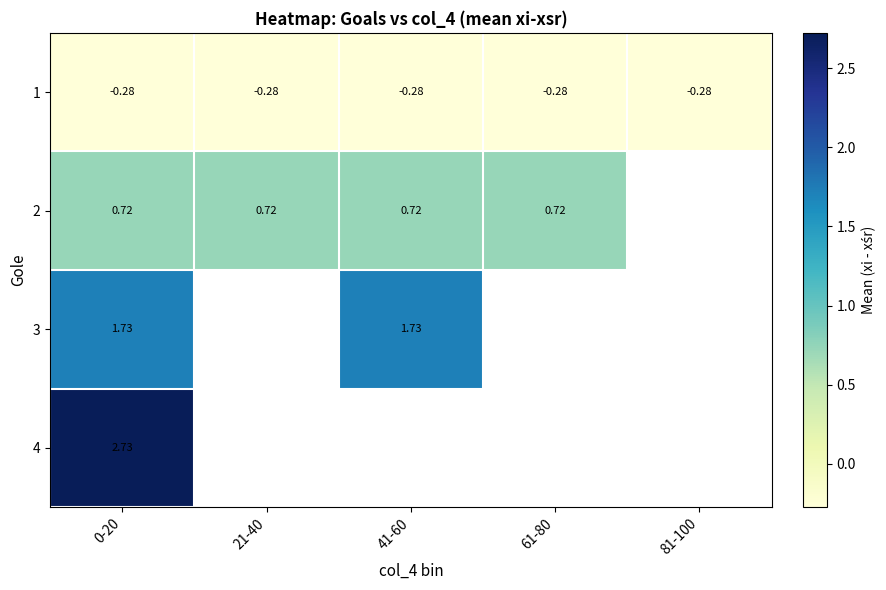

Is the value of 2 at 41-60 greater than the value of 1 at 61-80?

Yes